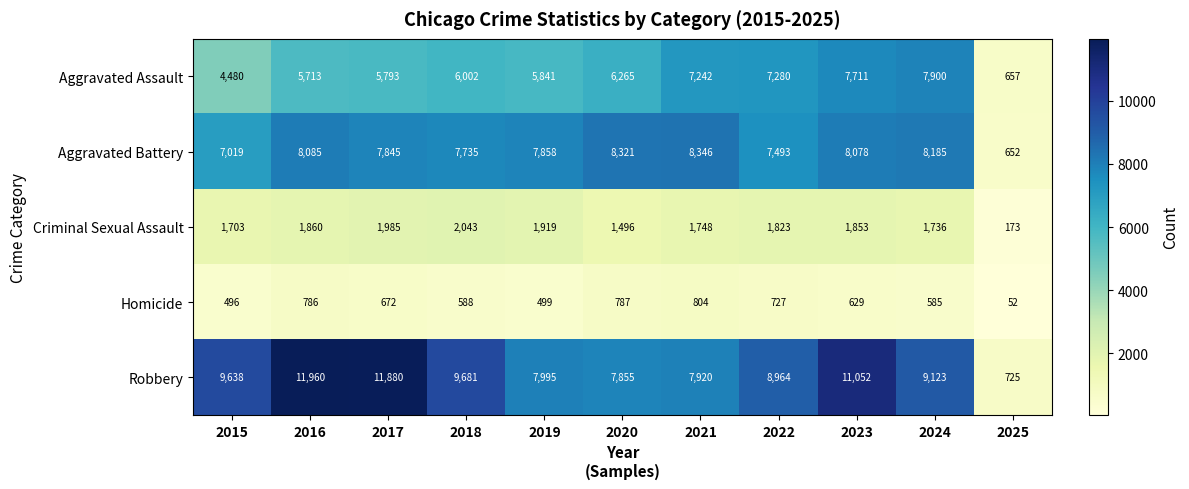

List the series in order of their peak value, highest first.

Robbery, Aggravated Battery, Aggravated Assault, Criminal Sexual Assault, Homicide